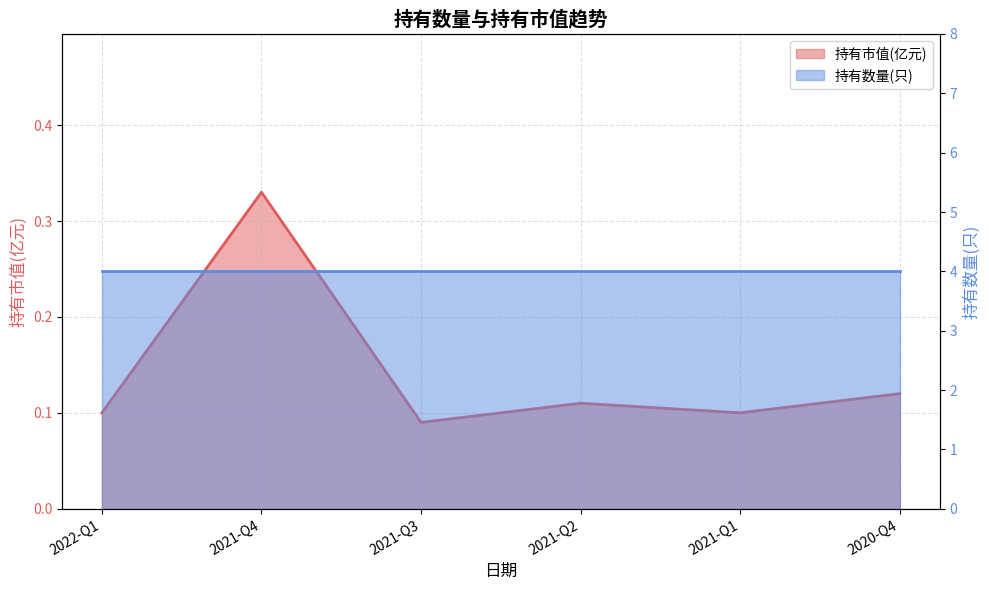

What is the sum of the values at 2021-Q1 and 2022-Q1?

0.2